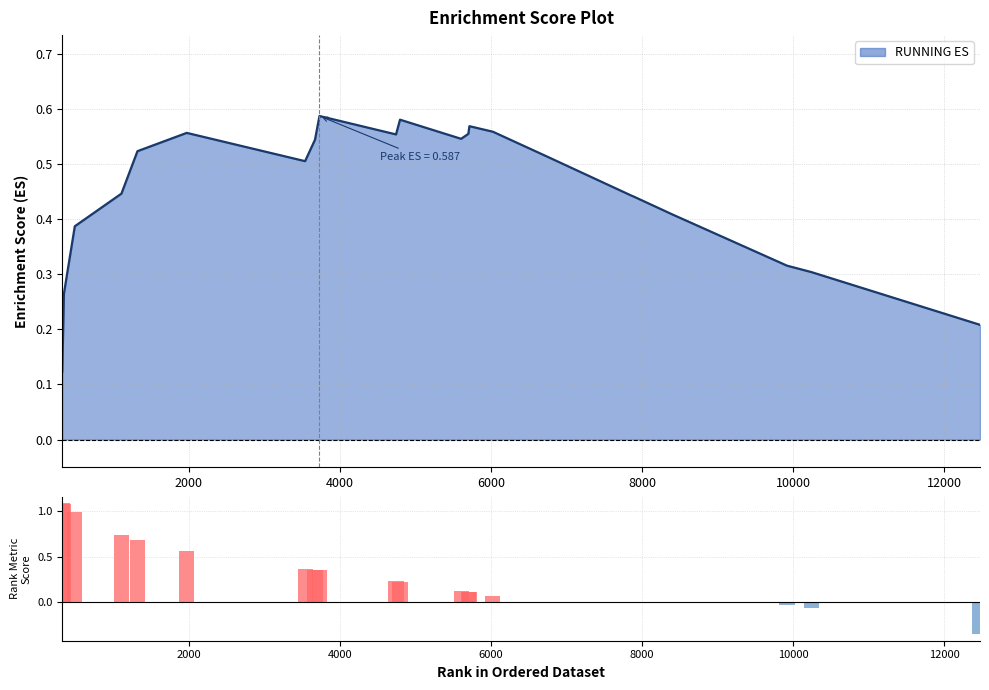

How many bars are there in total?

26